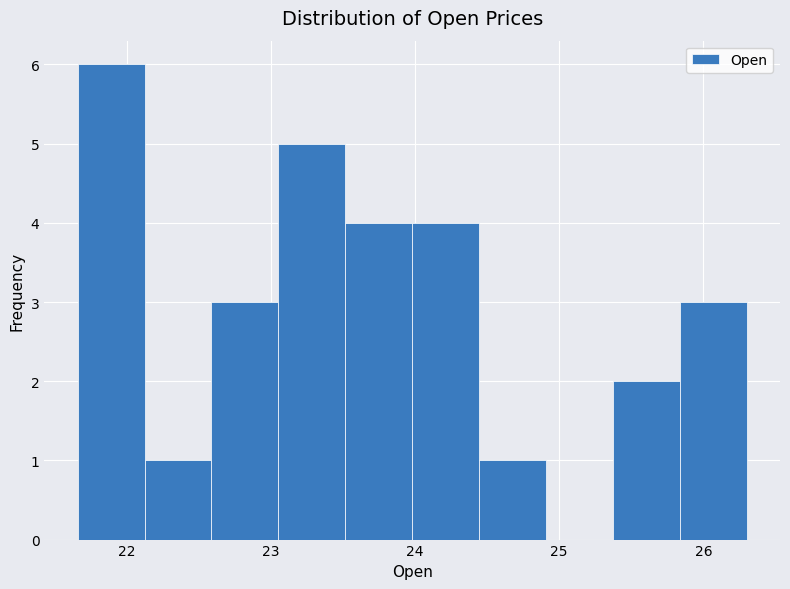

How tall is the bar that spans 22.1 to 22.6 on the x-axis? Neither the bar edges nor the heights are printed on the chart, so give them approximately, as read against the axes.

1